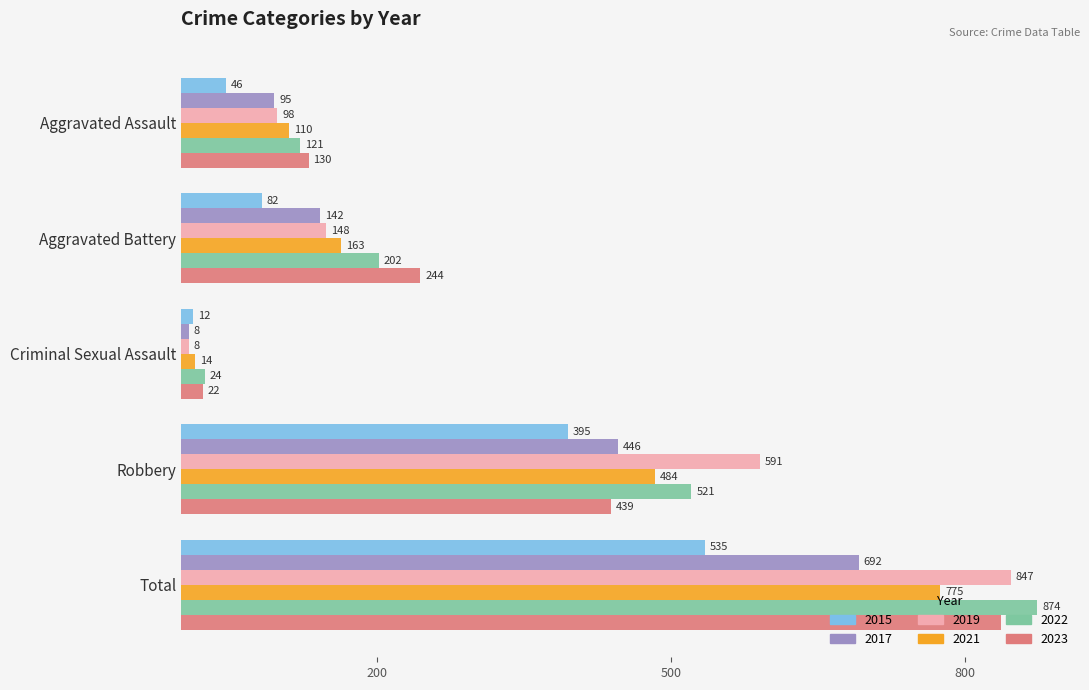

Which series has the largest total across all categories?

2022